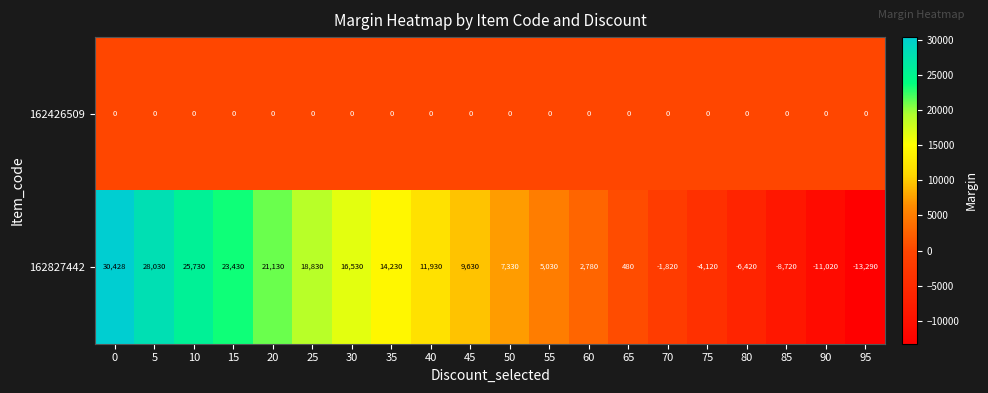

Rank the series by their maximum value, from lowest to highest.

162426509, 162827442